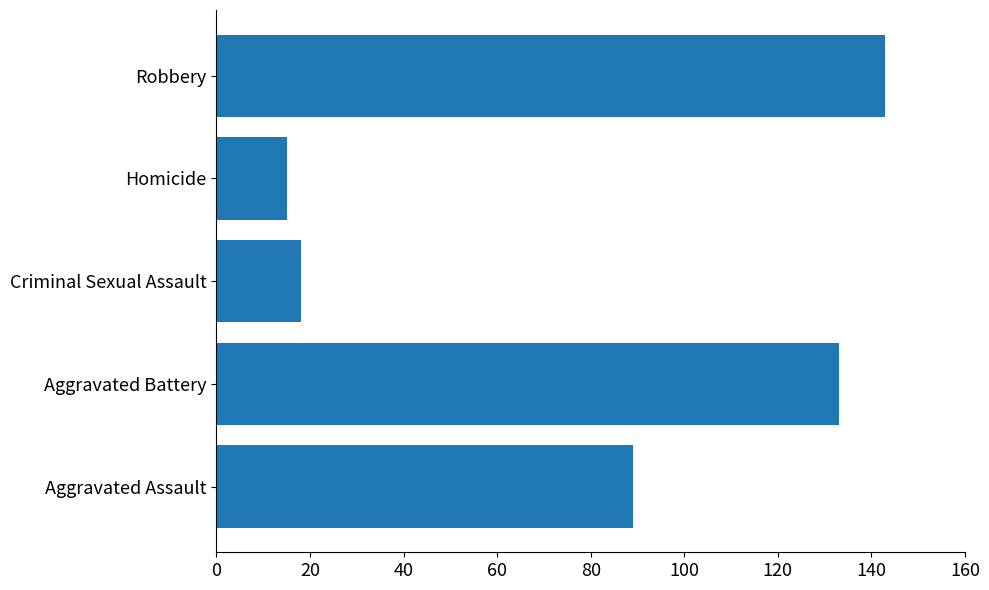

Which label corresponds to the smallest value in the chart?

Homicide